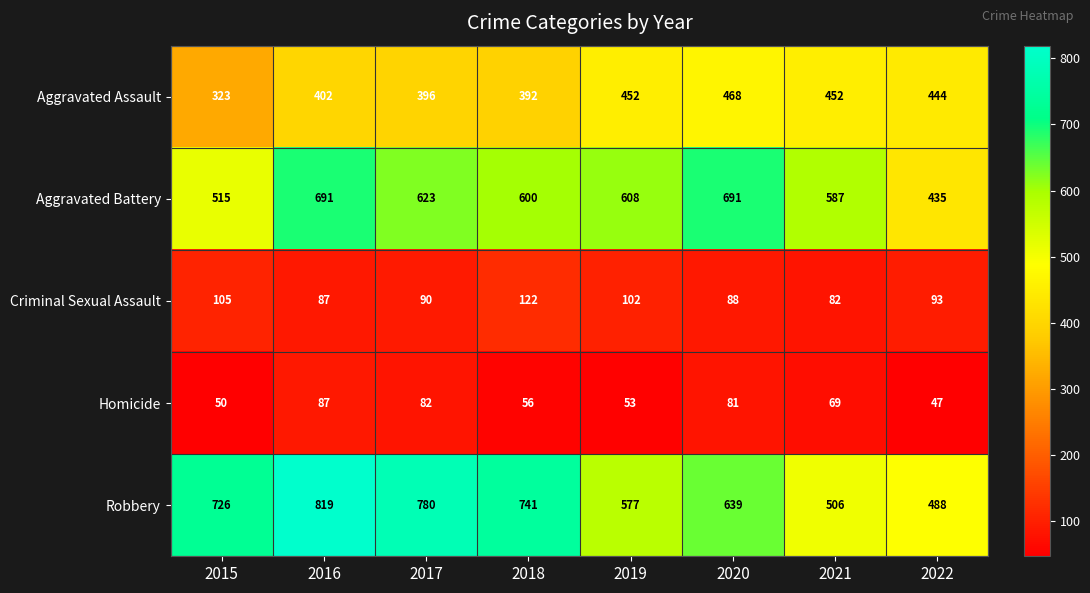

Which series has the largest range (max minus min)?

Robbery